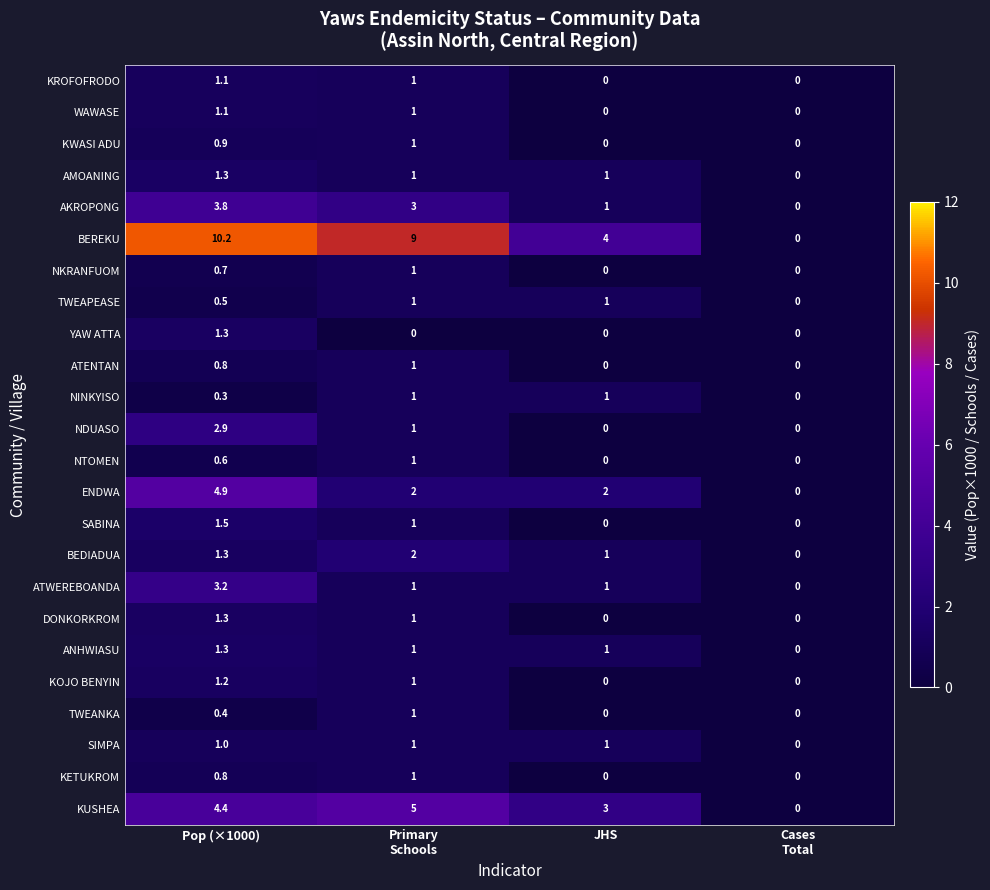

Between Primary
Schools and JHS, which series saw the biggest shift?

BEREKU